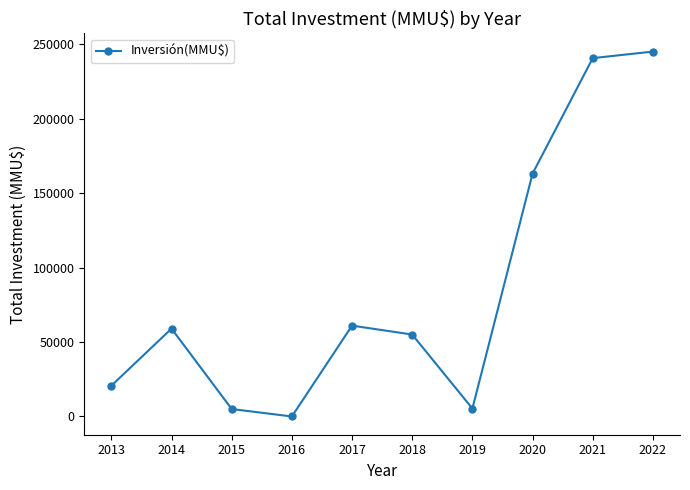

What is the difference between the maximum and minimum values?

244996